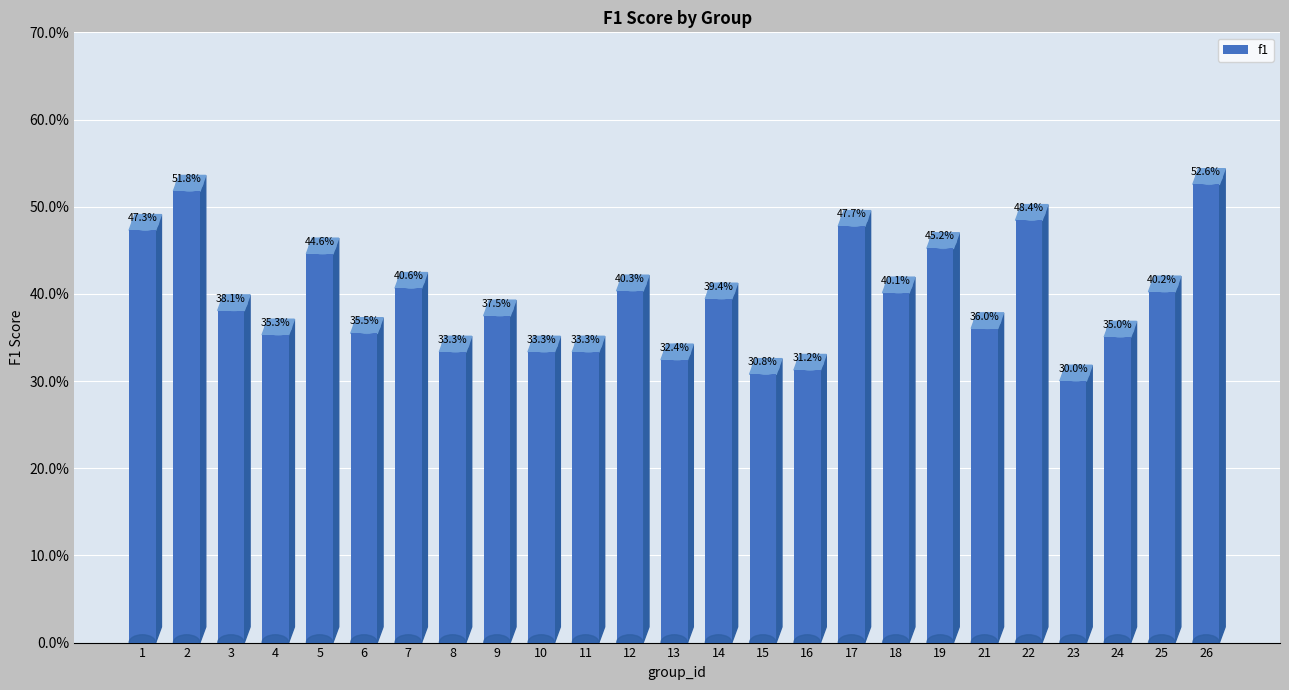

Are the bars horizontal?

No